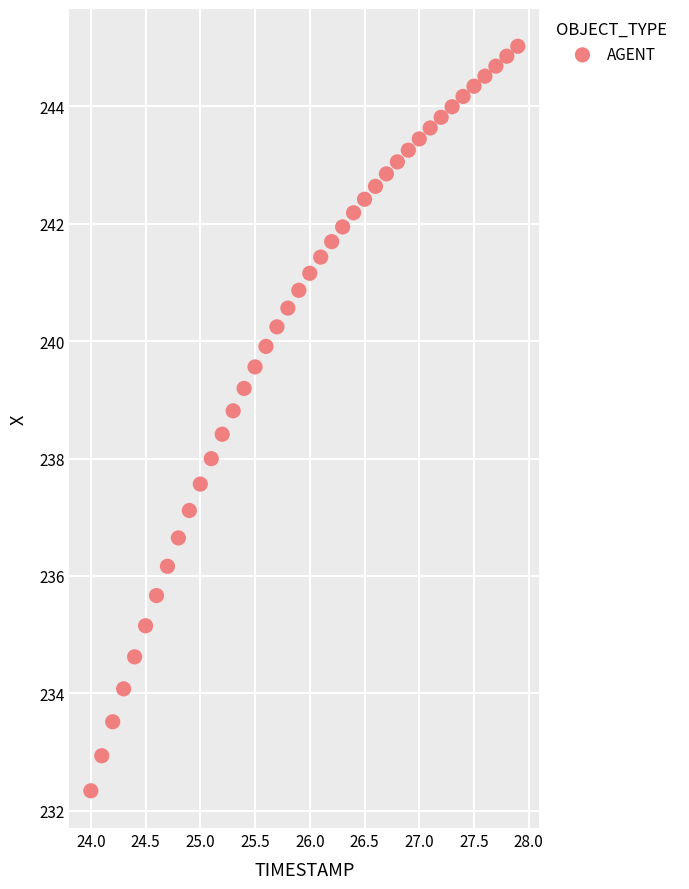

What is the range of Y values (max minus min)?

12.7